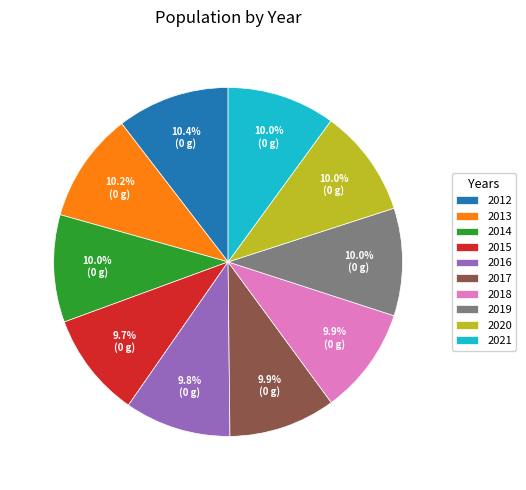

What is the ratio of the value at 2016 to the value at 2017?

1.0